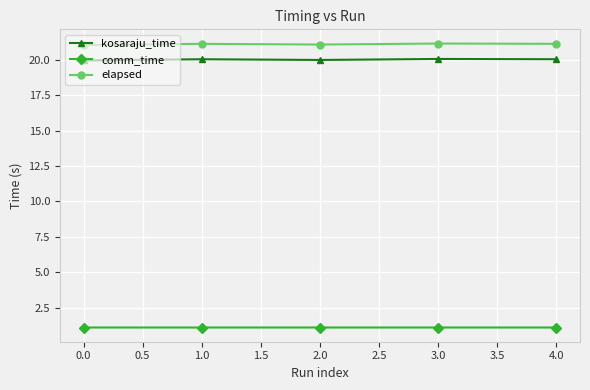

The value of comm_time at 1.0 is 1.9. True or false?

False